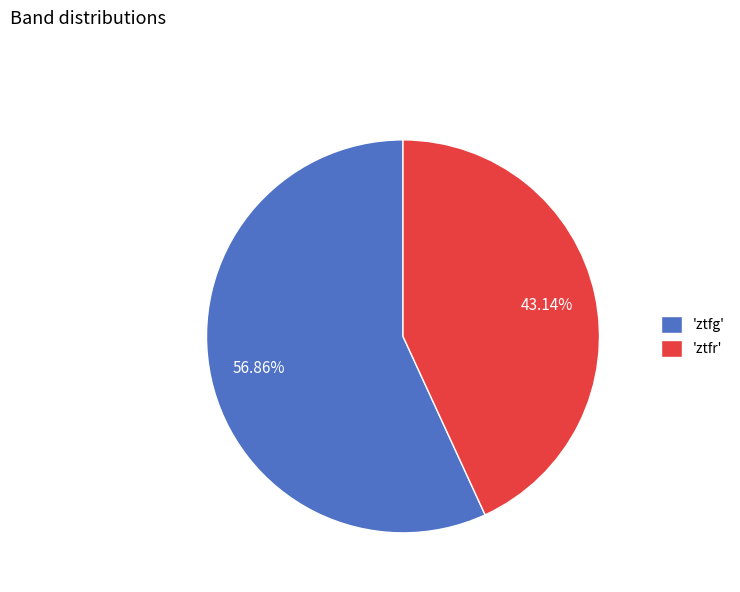

Which category has the biggest portion of the pie?

'ztfg'